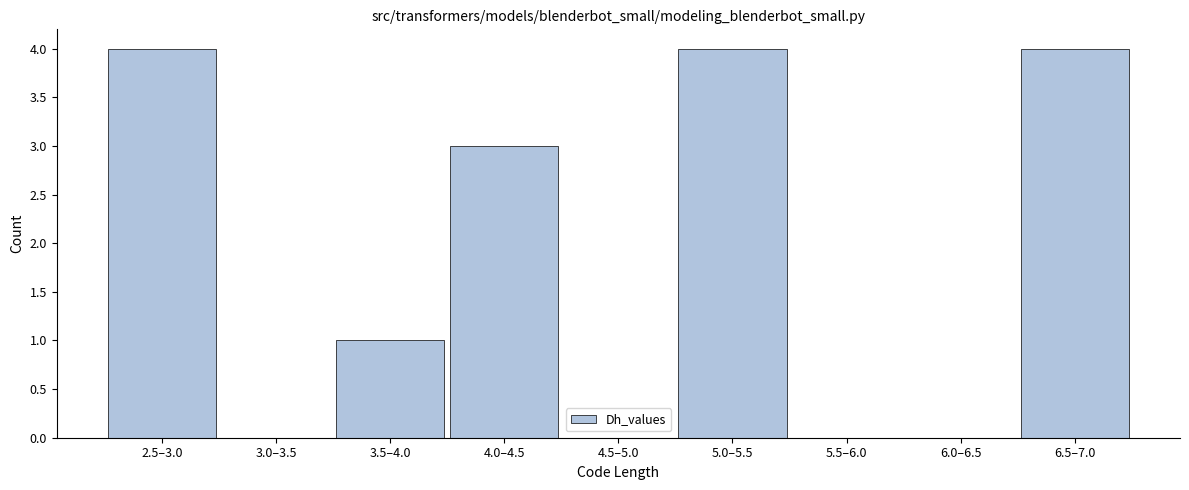

Reading left to right, what are all the values shown in this chart?

2.5–3.0=4	3.0–3.5=0	3.5–4.0=1	4.0–4.5=3	4.5–5.0=0	5.0–5.5=4	5.5–6.0=0	6.0–6.5=0	6.5–7.0=4